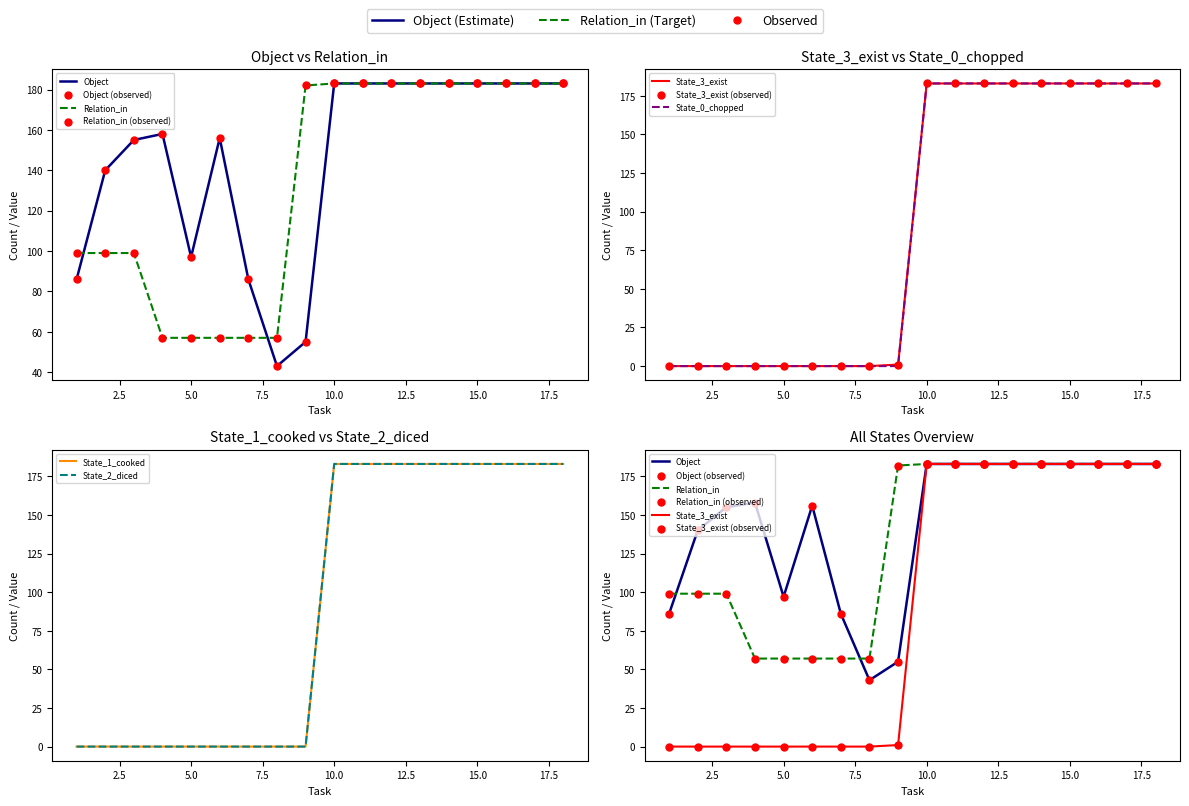

Which series has the largest total across all categories?

Object